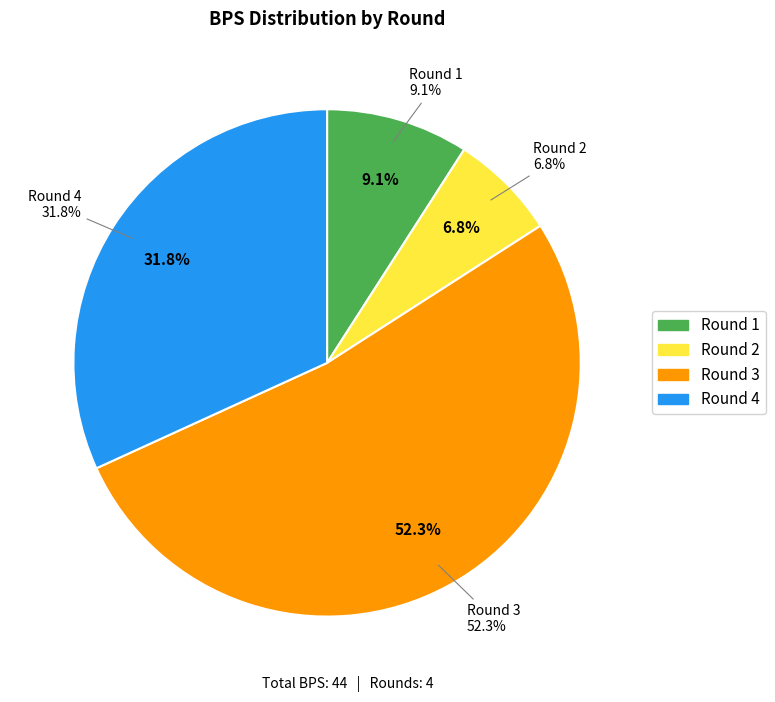

Approximately how many times larger is the value at Round 4 compared to Round 1?

3.5